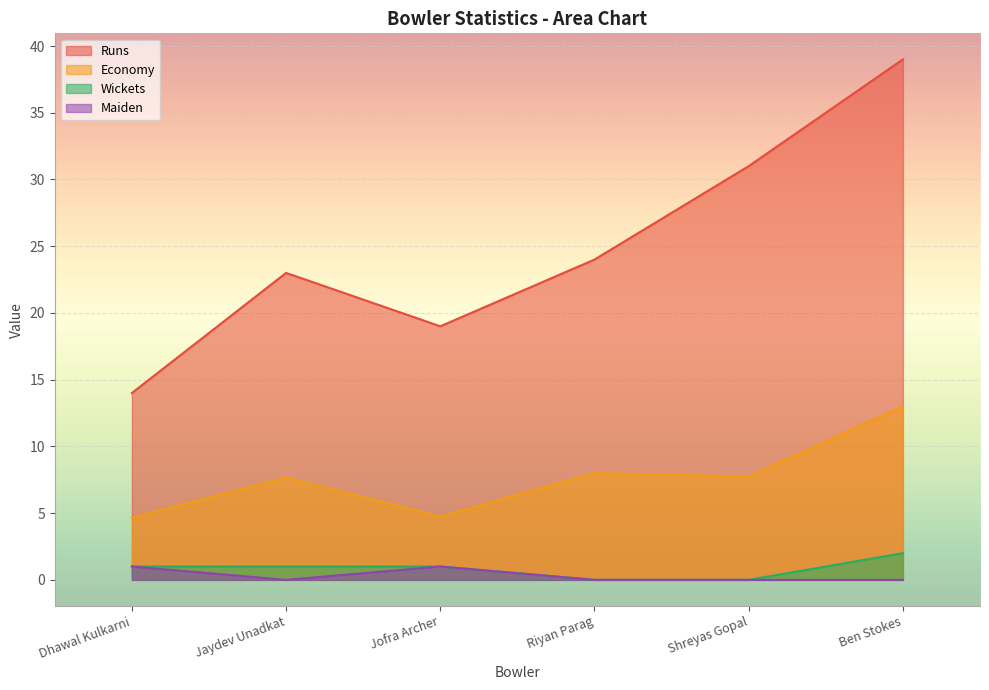

What is the sum of the Economy values at Jaydev Unadkat and Dhawal Kulkarni?

12.3